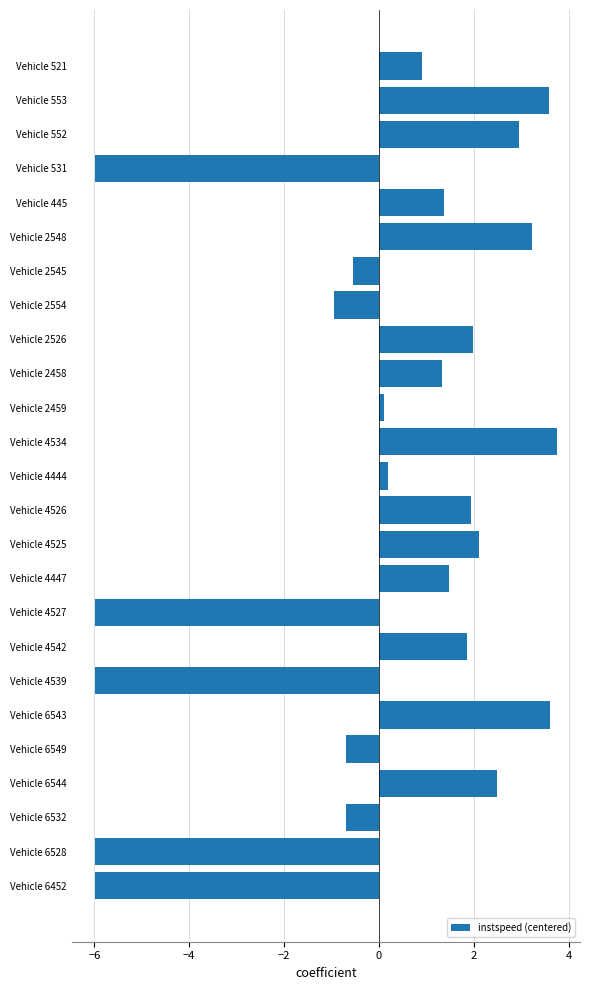

What is the ratio of the value at Vehicle 552 to the value at Vehicle 4526?

1.5